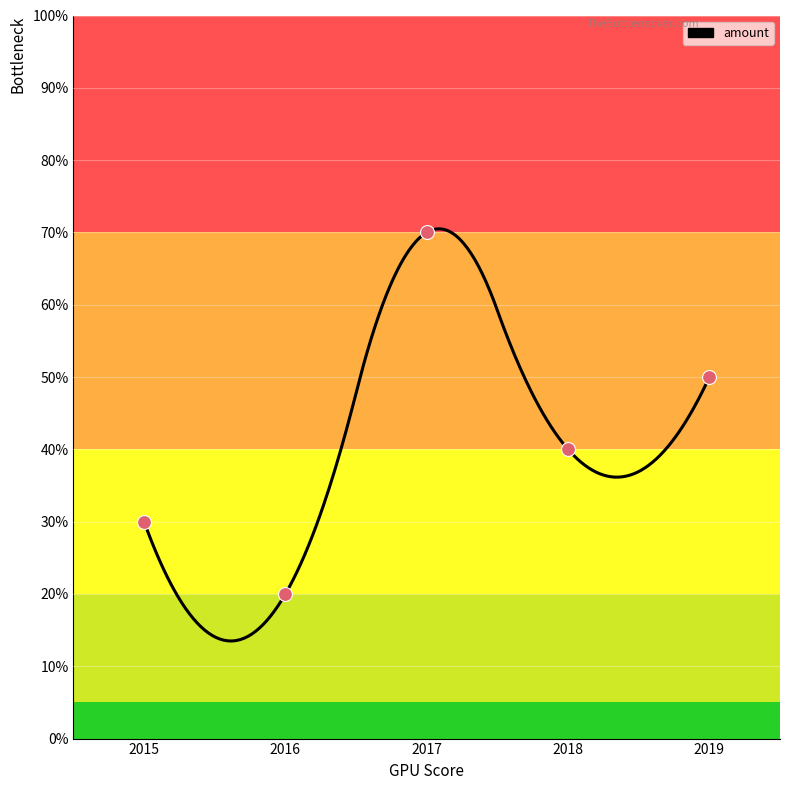

Between 2018 and 2016, which is larger?

2018